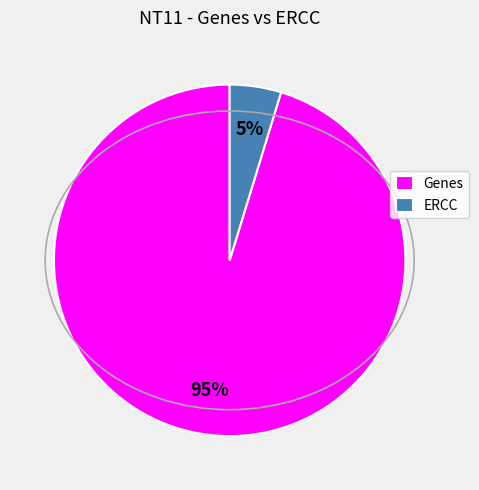

Rank the categories by value from highest to lowest.

Genes, ERCC